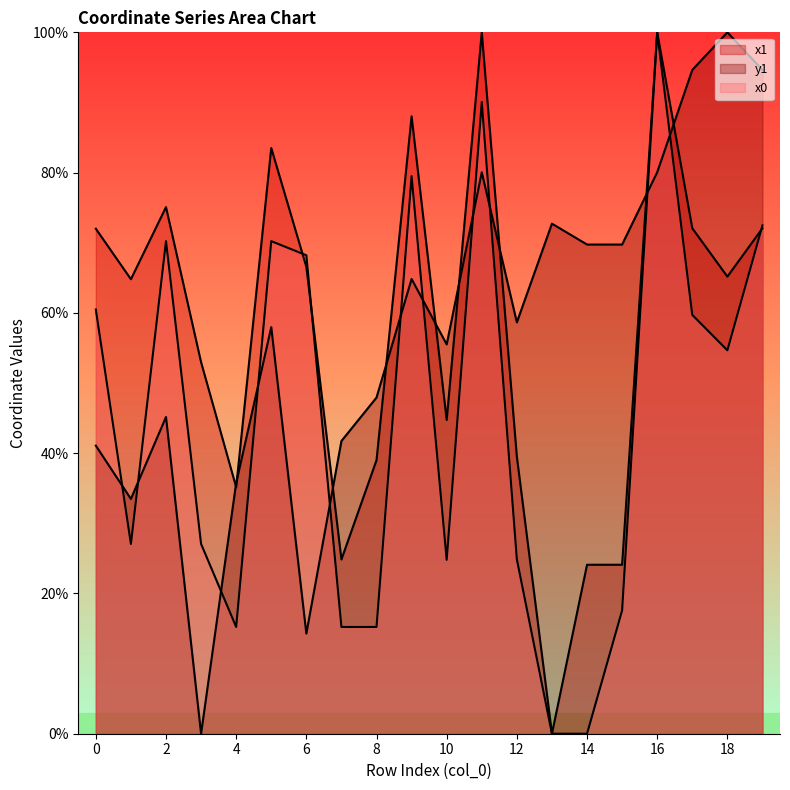

Does the chart have visible grid lines?

No